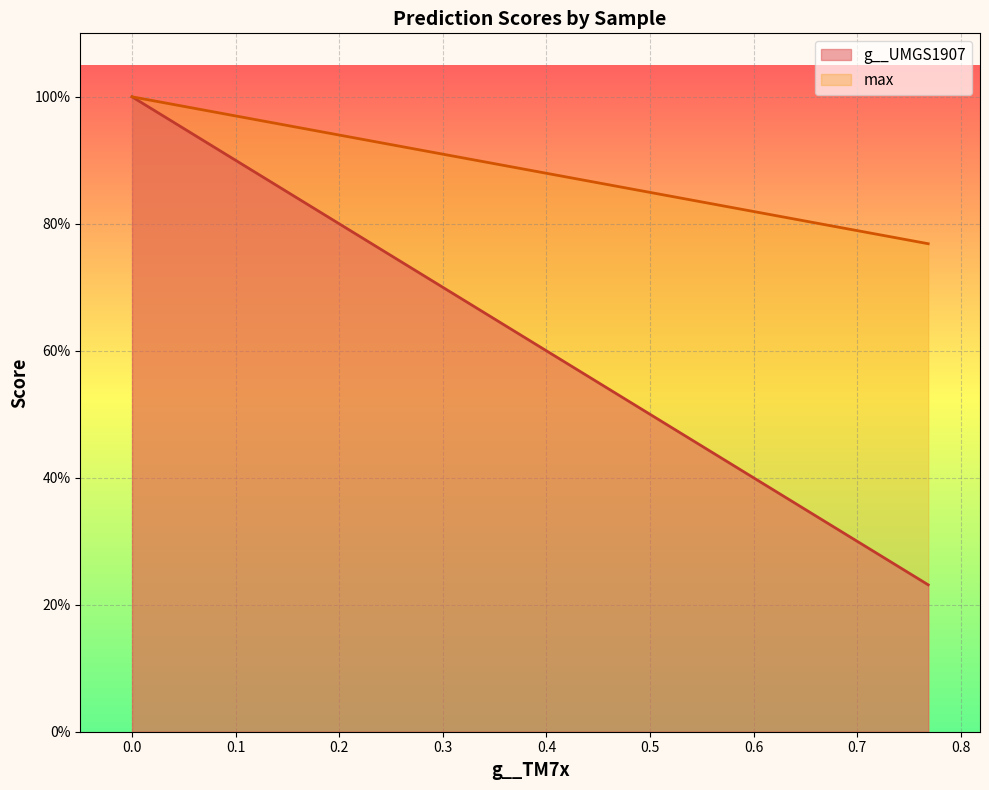

True or false: max and g__UMGS1907 intersect in this chart.

False